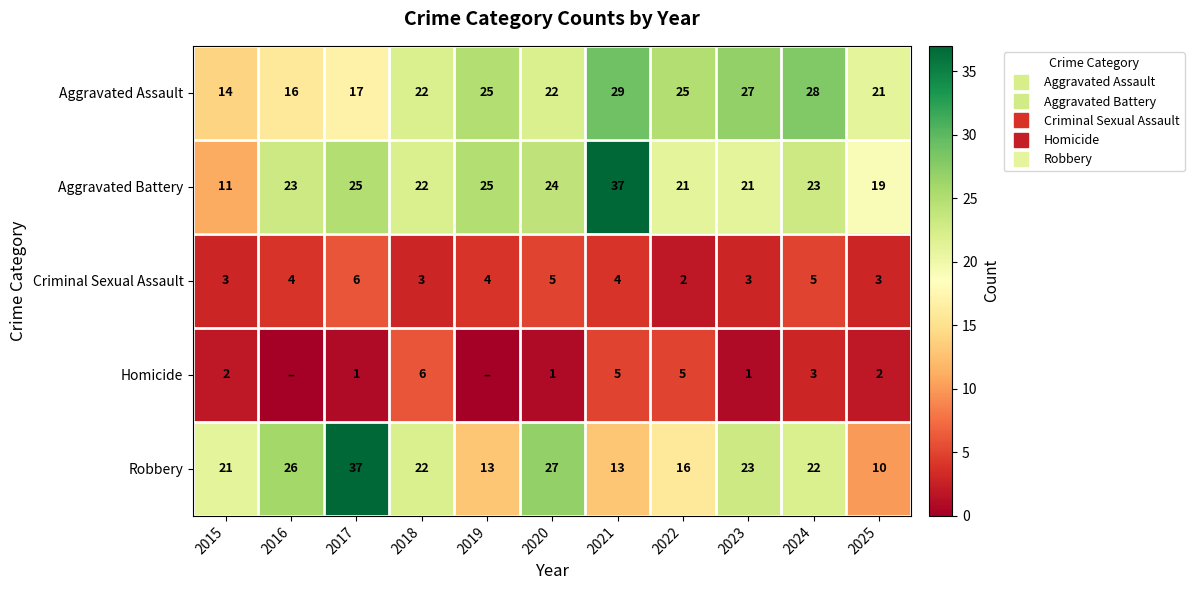

Which series has the largest total across all categories?

Aggravated Battery